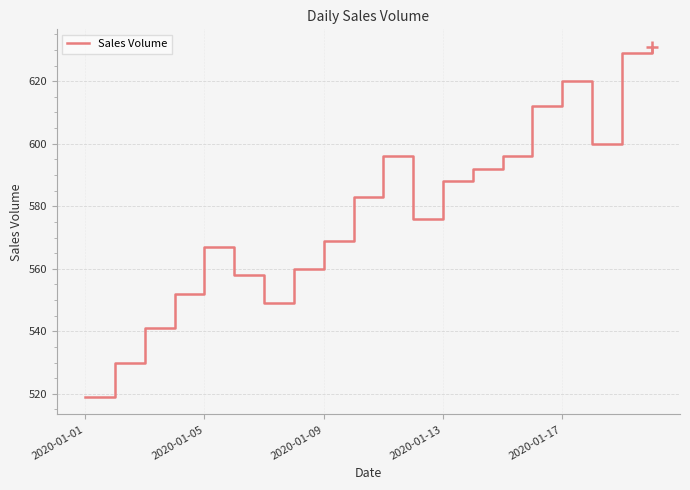

What is the greatest value displayed?

631